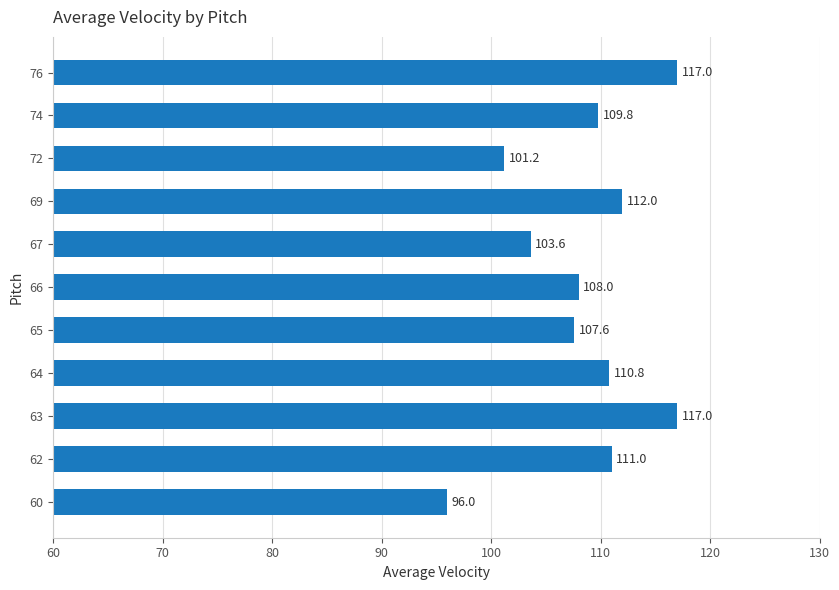

What is the minimum value shown in the chart?

96.0